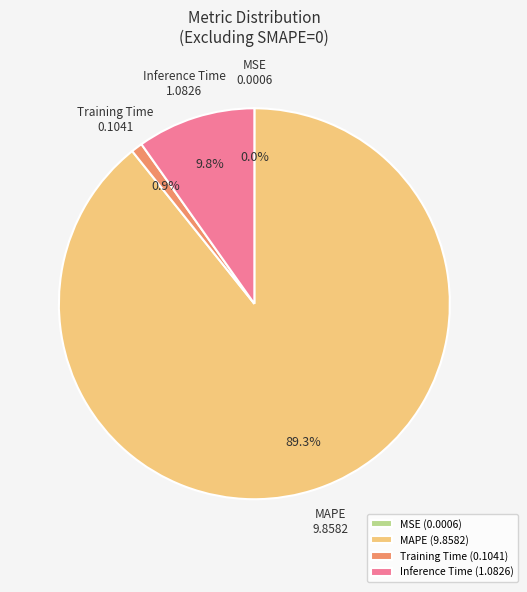

What is the total percentage of Inference Time and Training Time?

10.7%